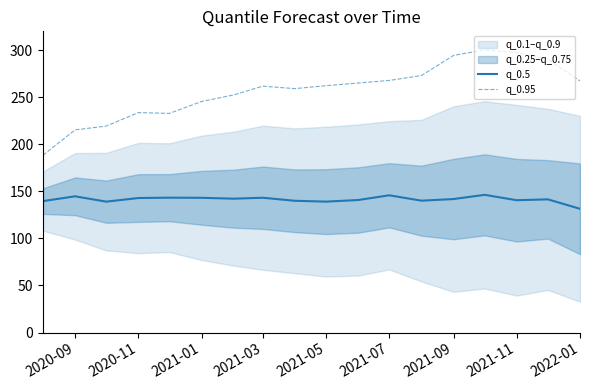

The value of q_0.5 at 2021-07 is 145.8. True or false?

True